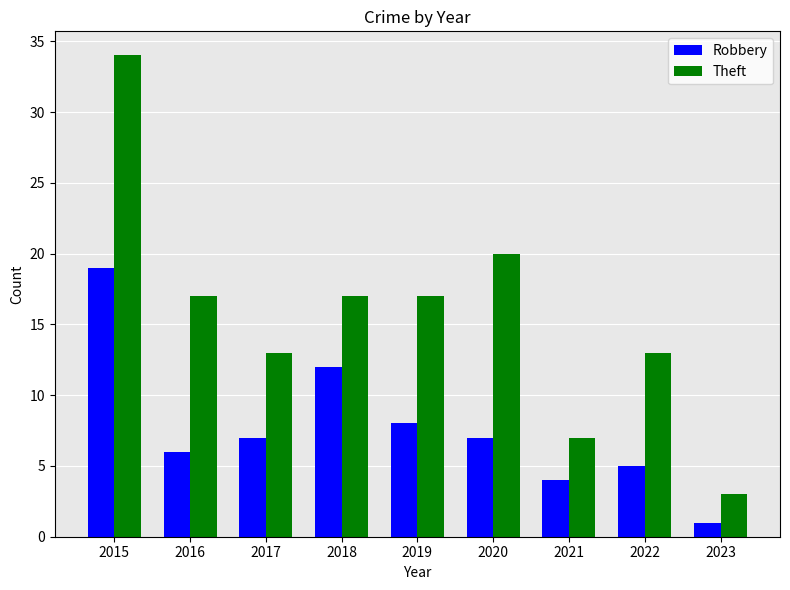

What is the greatest value displayed?

34